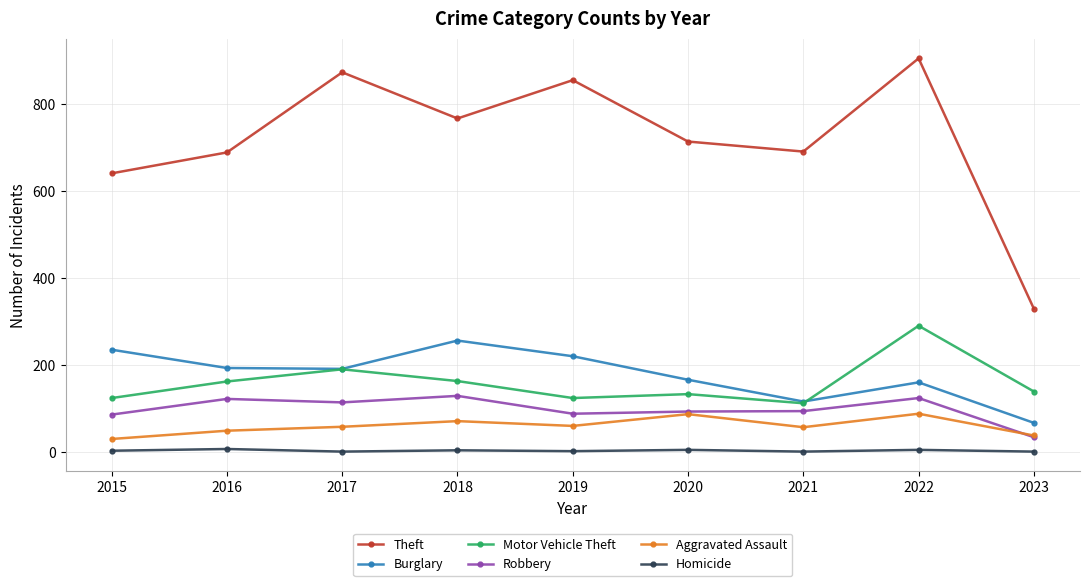

Which category has the highest value in the Burglary series?

2018